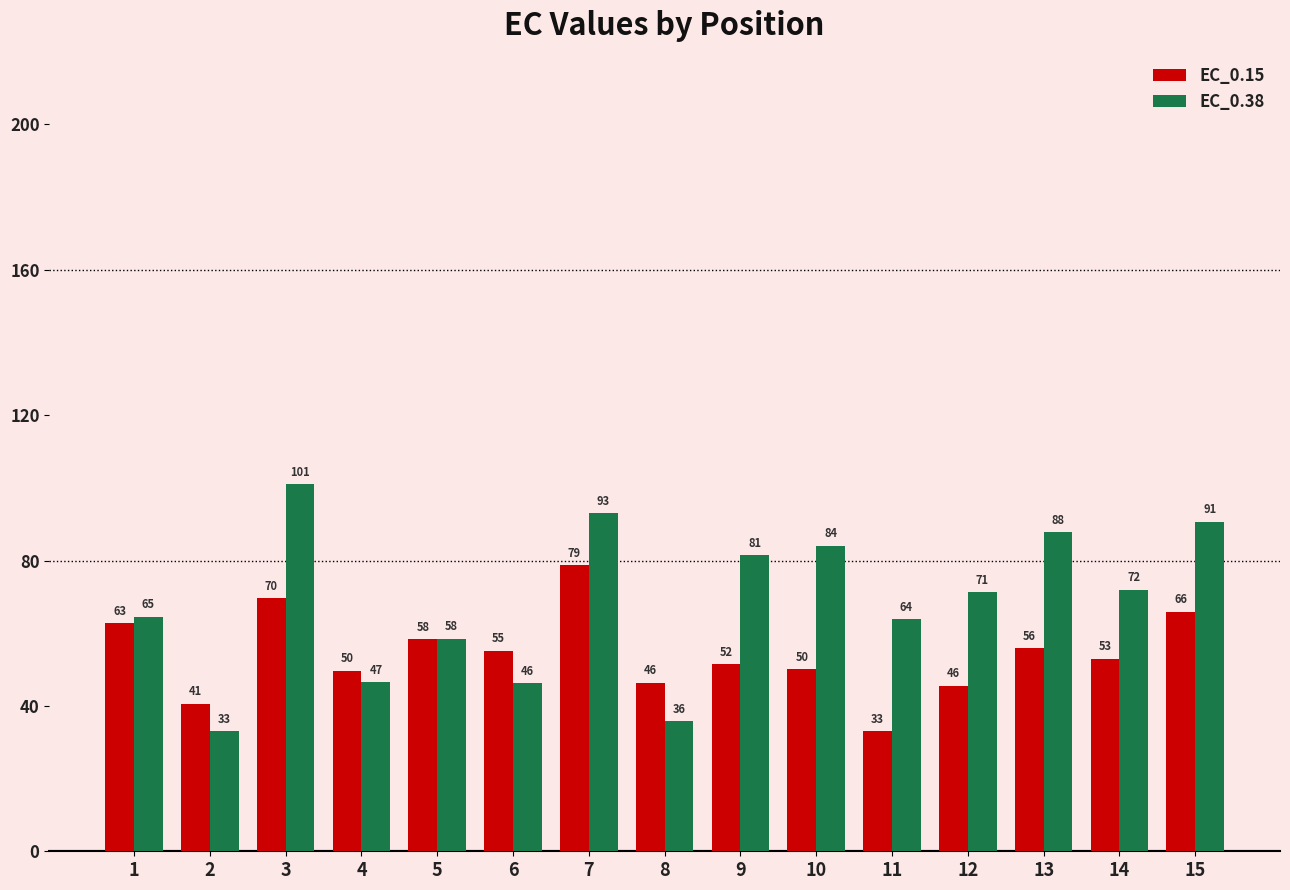

Are the bars horizontal?

No